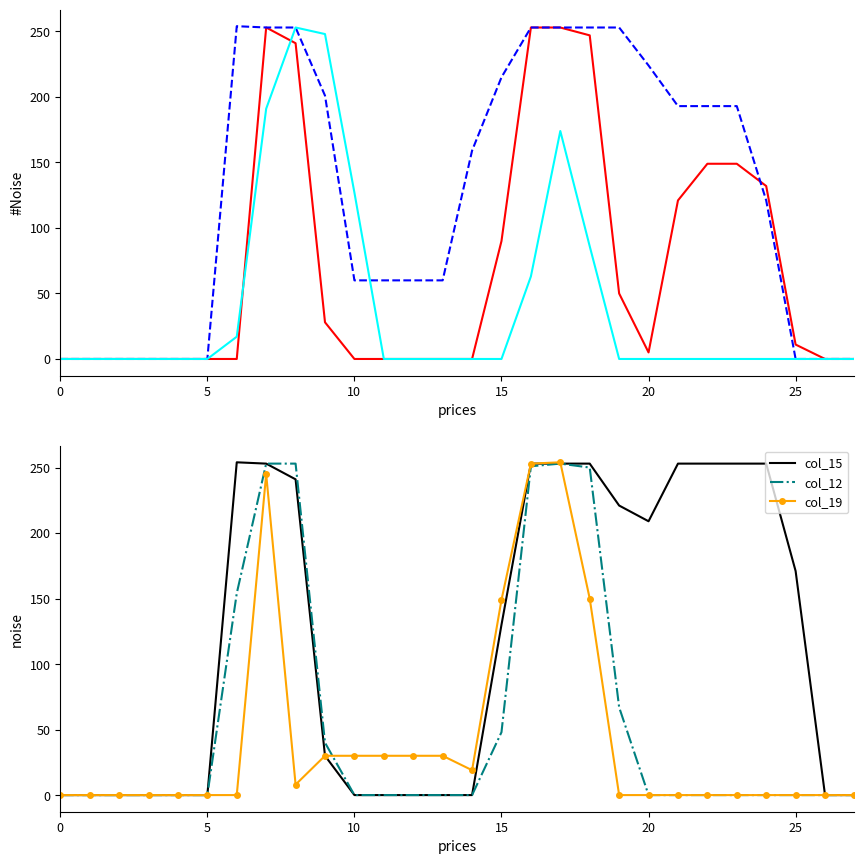

The col_15 series shows 0 at 0. True or false?

True